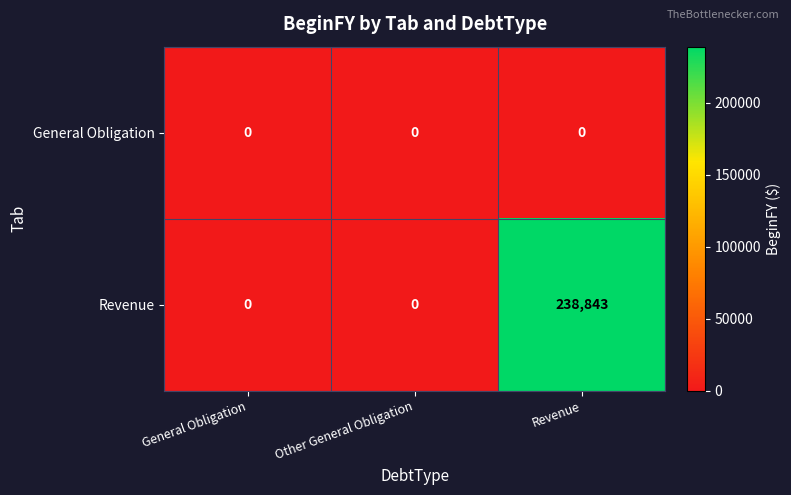

Is it true that Revenue equals 238843 at Revenue?

True